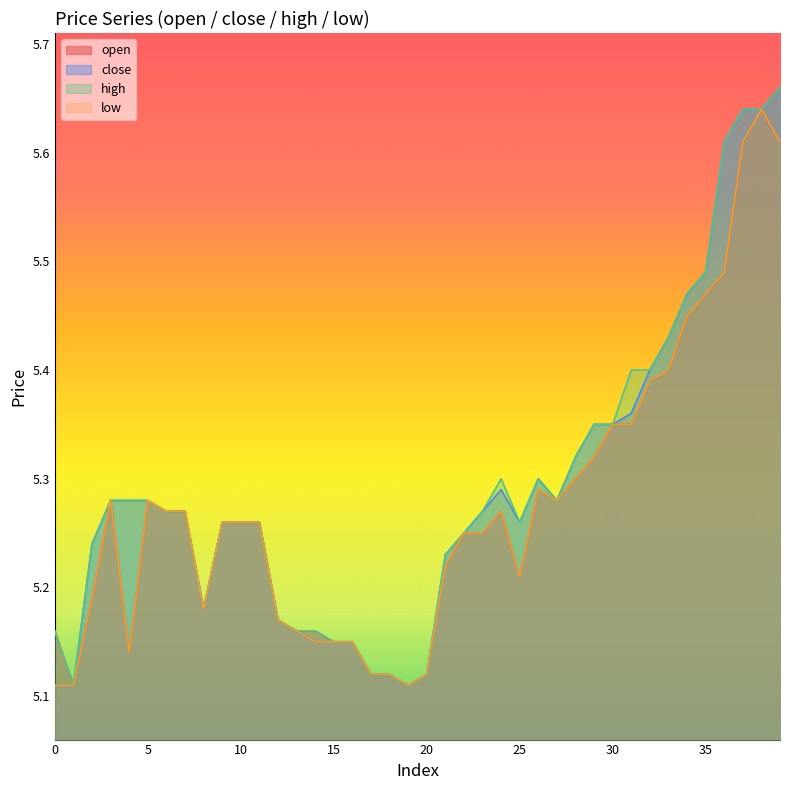

Which series has the largest range (max minus min)?

close